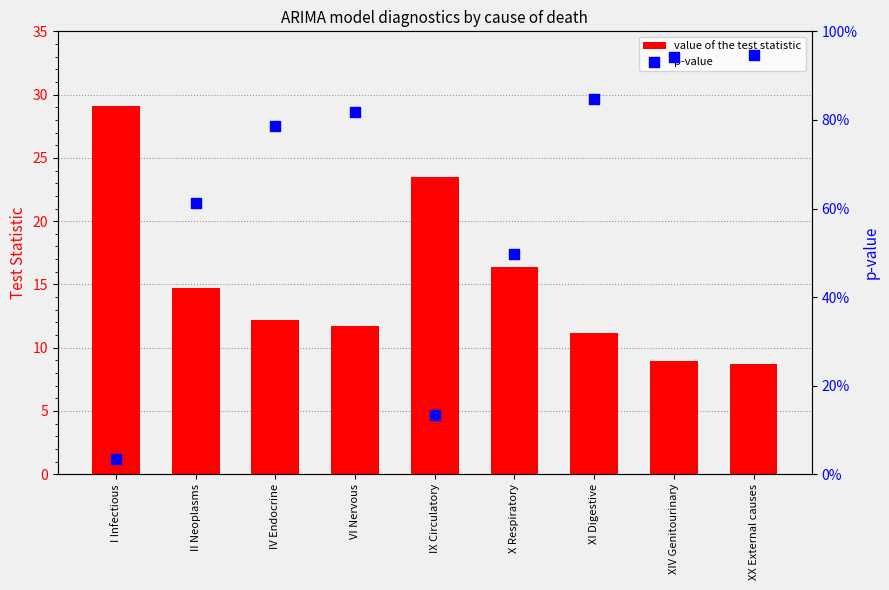

What is the total value across all series at XX External causes?

9.7